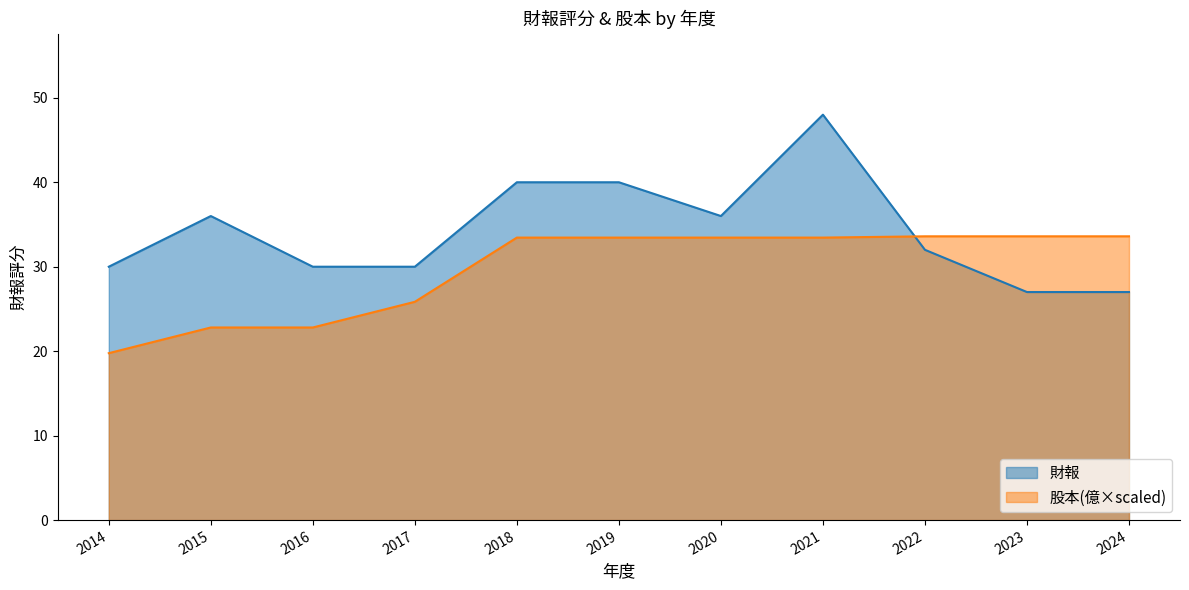

Reading right to left, transcribe all the data shown in this chart.

財報: 2024=27.0	2023=27.0	2022=32.0	2021=48.0	2020=36.0	2019=40.0	2018=40.0	2017=30.0	2016=30.0	2015=36.0	2014=30.0
股本: 2024=33.6	2023=33.6	2022=33.6	2021=33.4	2020=33.4	2019=33.4	2018=33.4	2017=25.8	2016=22.8	2015=22.8	2014=19.8